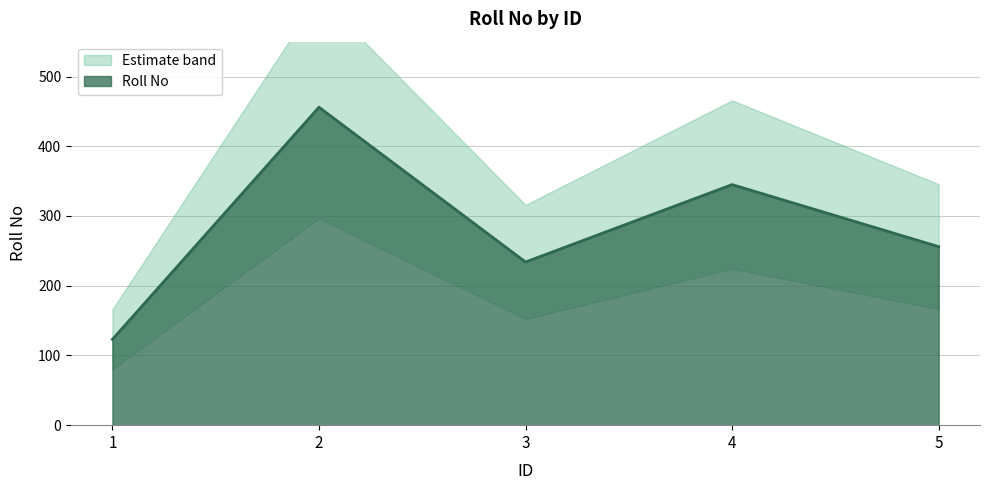

Where does the data first go above 256?

2